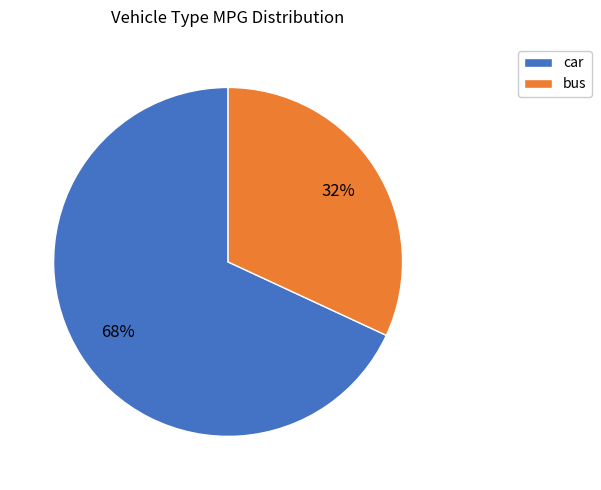

True or false: bus accounts for 17% of the total.

False